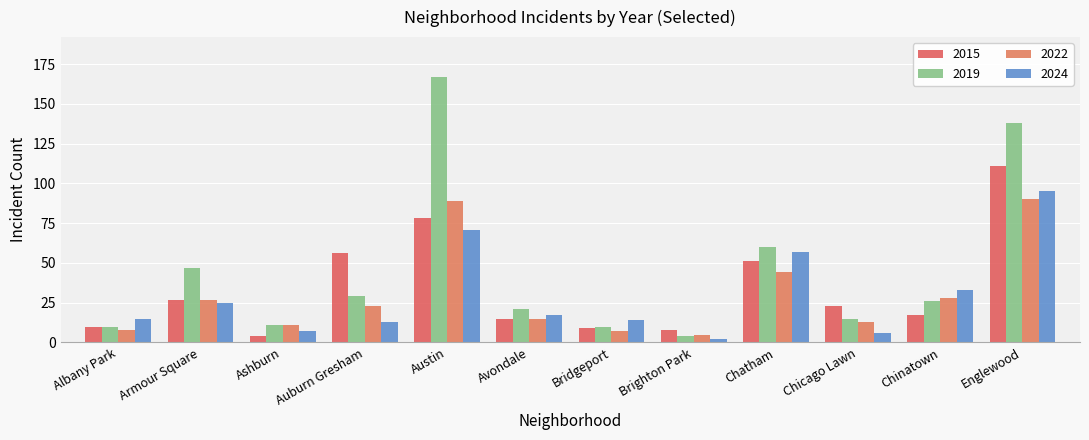

Count the number of data series in this chart.

4